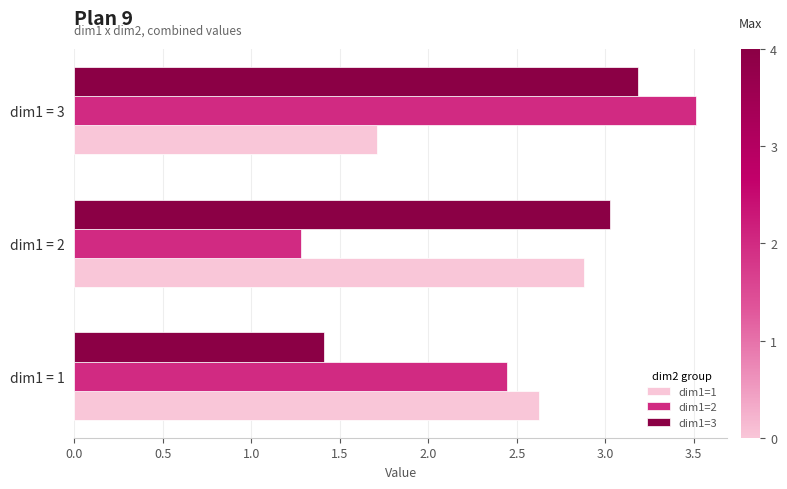

Which series has the largest range (max minus min)?

dim1=2